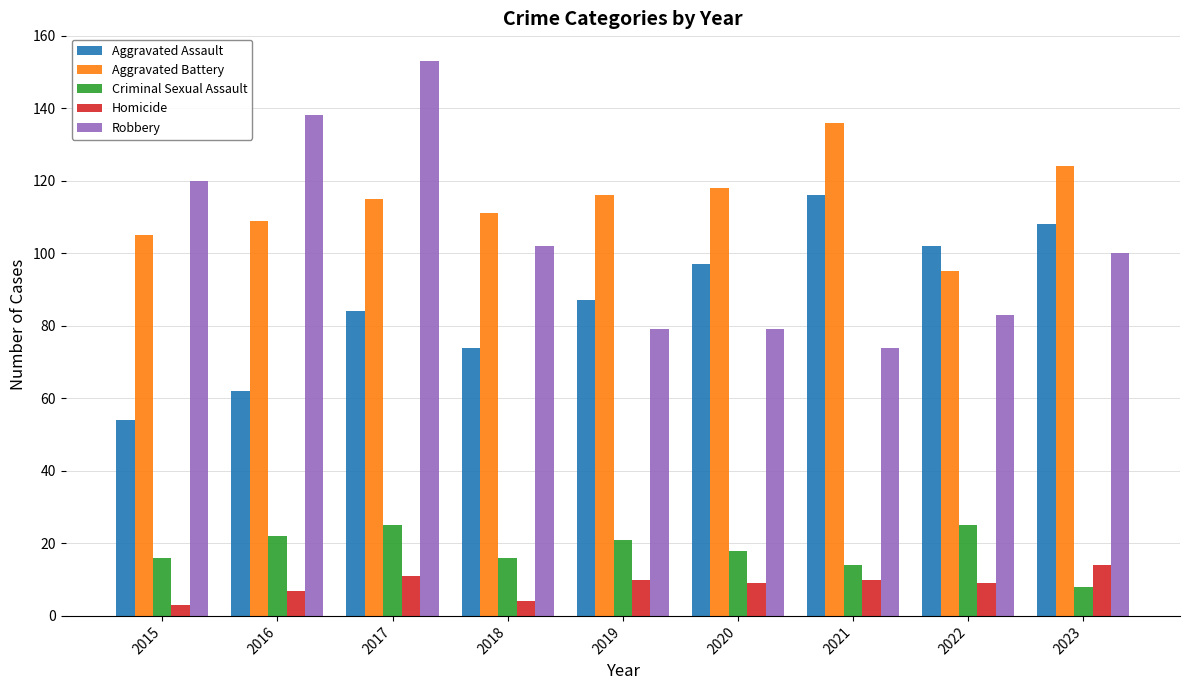

How many distinct data groups are displayed?

5